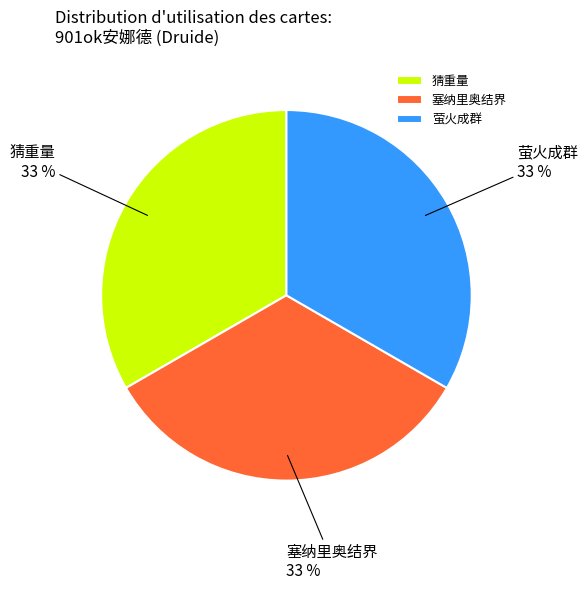

To the nearest percent, what is the combined percentage of 萤火成群 and 猜重量?

67%